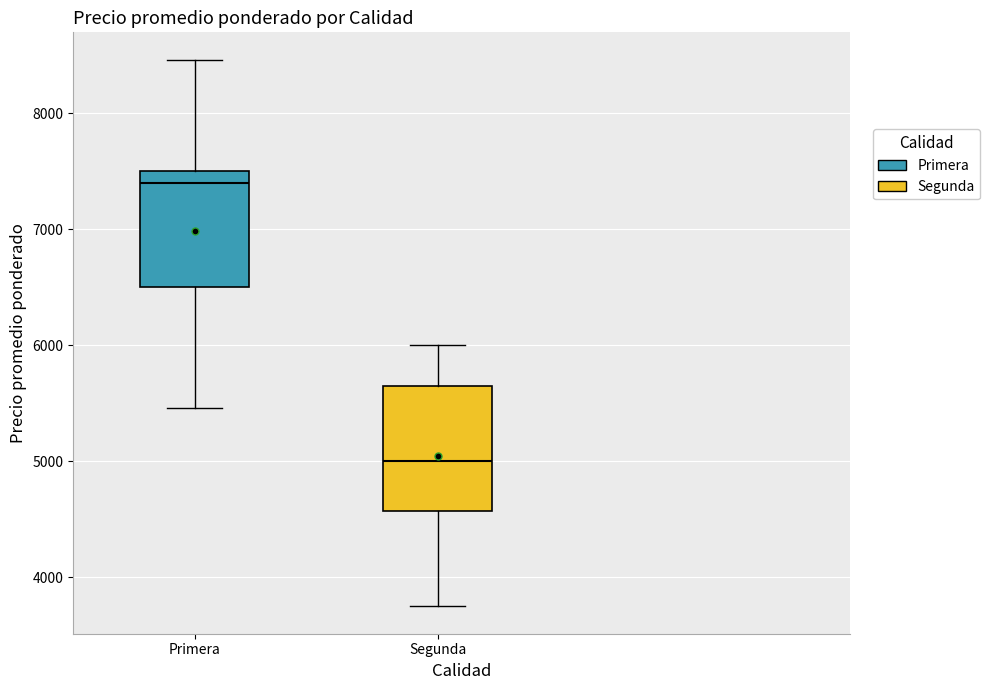

Where is the lower edge of the box for Segunda on the y-axis? The values are not printed on the chart, so give them approximately, as read against the axis.

4600